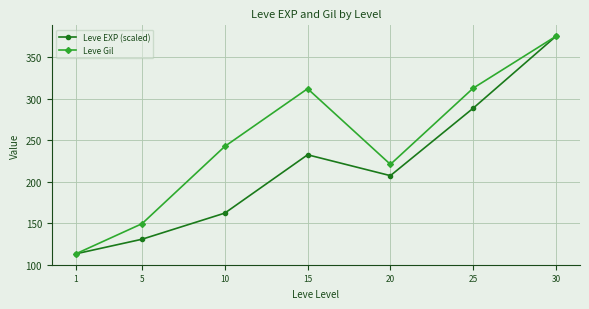

In Leve EXP (scaled), how many points are higher than both neighbors (excluding endpoints)?

1